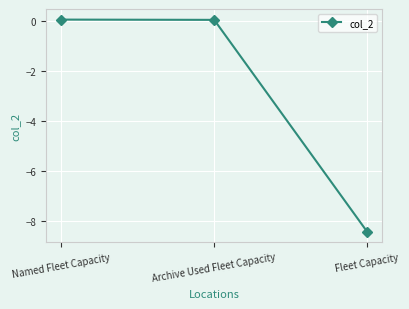

What is the sum of all values?

-8.3